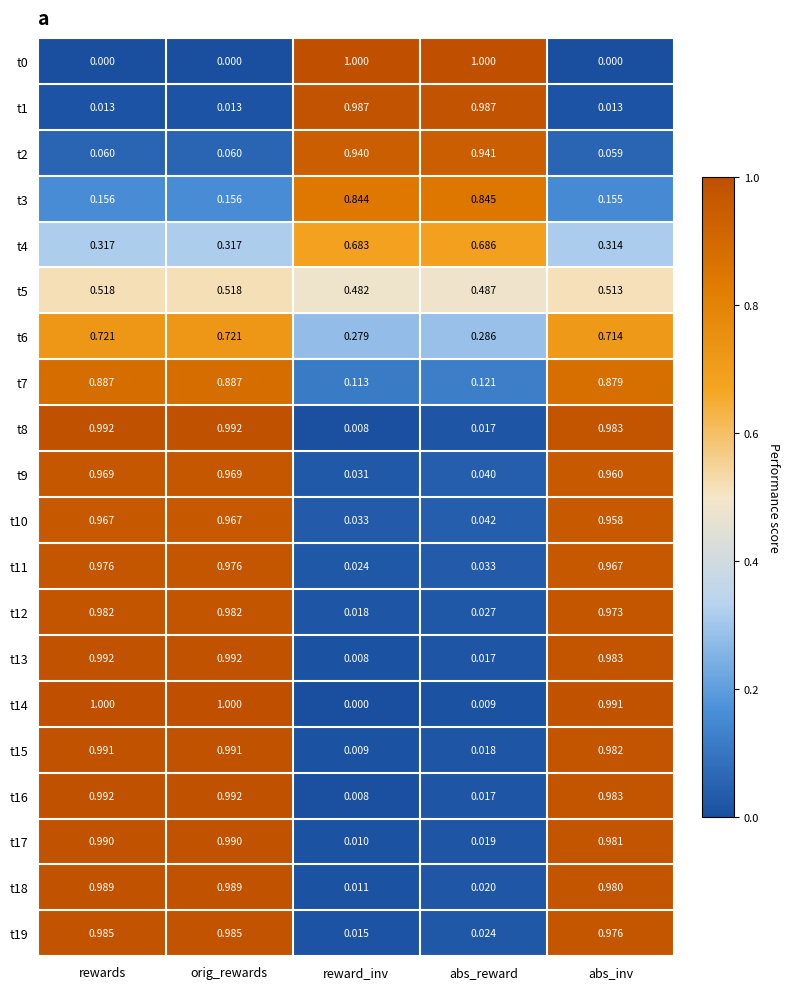

Where is t6 nearest to the value 0?

reward_inv